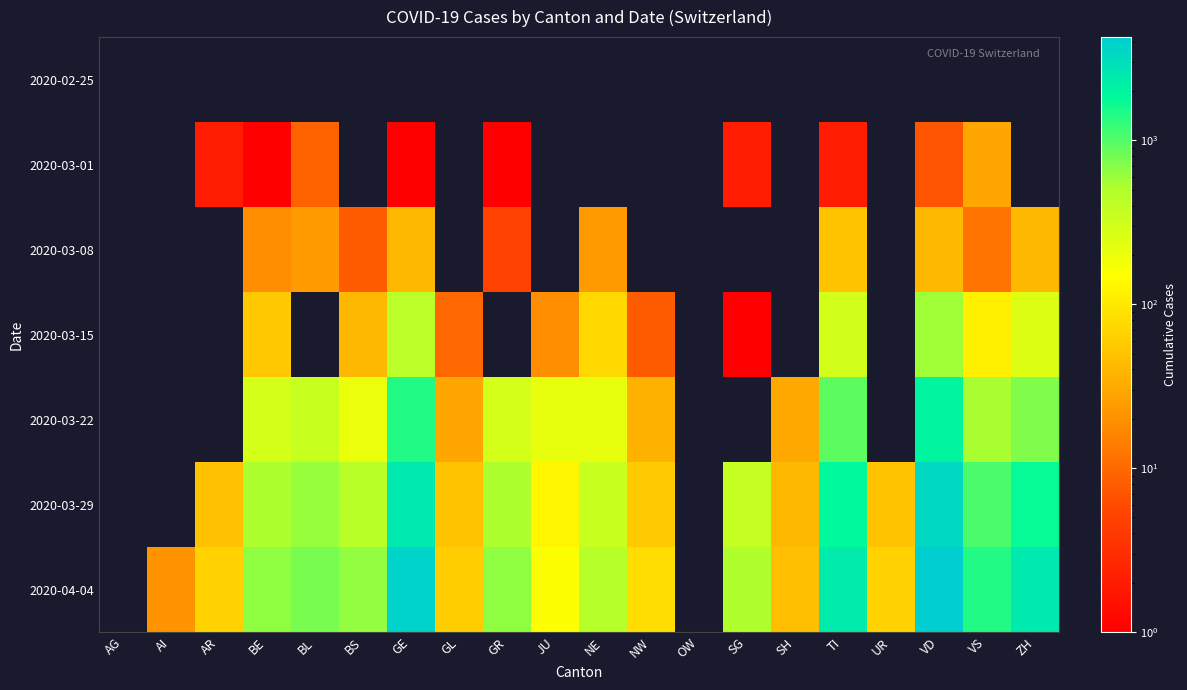

Reading right to left, what are all the values shown in this chart?

2020-02-25: ZH=0	VS=0	VD=0	UR=0	TI=0	SH=0	SG=0	OW=0	NW=0	NE=0	JU=0	GR=0	GL=0	GE=0	BS=0	BL=0	BE=0	AR=0	AI=0	AG=0
2020-03-01: ZH=0	VS=29	VD=7	UR=0	TI=2	SH=0	SG=2	OW=0	NW=0	NE=0	JU=0	GR=1	GL=0	GE=1	BS=0	BL=9	BE=1	AR=2	AI=0	AG=0
2020-03-08: ZH=40	VS=12	VD=40	UR=0	TI=49	SH=0	SG=0	OW=0	NW=0	NE=24	JU=0	GR=5	GL=0	GE=40	BS=8	BL=24	BE=19	AR=0	AI=0	AG=0
2020-03-15: ZH=250	VS=115	VD=567	UR=0	TI=293	SH=0	SG=1	OW=0	NW=8	NE=74	JU=19	GR=0	GL=10	GE=423	BS=40	BL=0	BE=54	AR=0	AI=0	AG=0
2020-03-22: ZH=711	VS=535	VD=1976	UR=0	TI=945	SH=30	SG=0	OW=0	NW=36	NE=216	JU=216	GR=284	GL=29	GE=1430	BS=202	BL=356	BE=289	AR=0	AI=0	AG=0
2020-03-29: ZH=1735	VS=1055	VD=3394	UR=50	TI=1837	SH=41	SG=365	OW=0	NW=59	NE=346	JU=127	GR=519	GL=50	GE=2505	BS=442	BL=605	BE=511	AR=48	AI=0	AG=0
2020-04-04: ZH=2466	VS=1416	VD=4259	UR=66	TI=2442	SH=47	SG=504	OW=0	NW=80	NE=452	JU=154	GR=657	GL=61	GE=3753	BS=638	BL=767	BE=656	AR=66	AI=21	AG=0